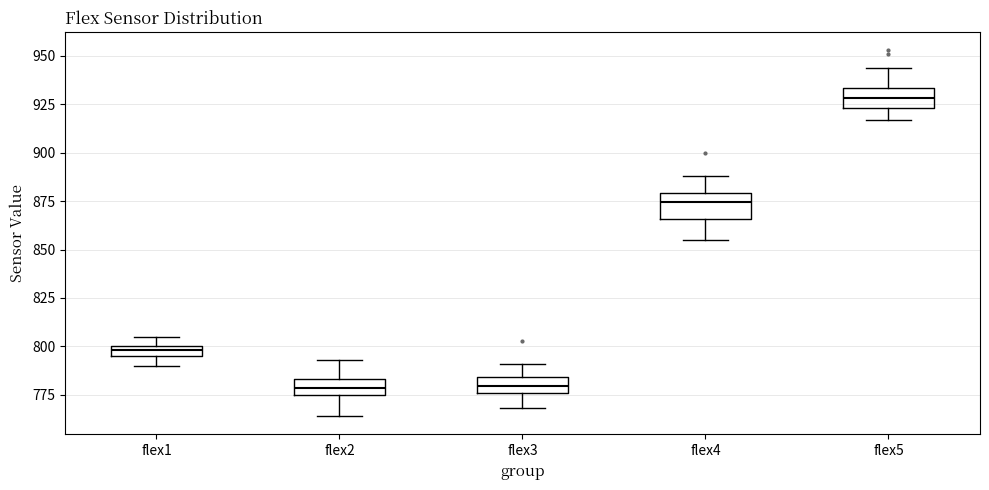

Where does the lower whisker of the box for flex2 end on the y-axis? The values are not printed on the chart, so give them approximately, as read against the axis.

765